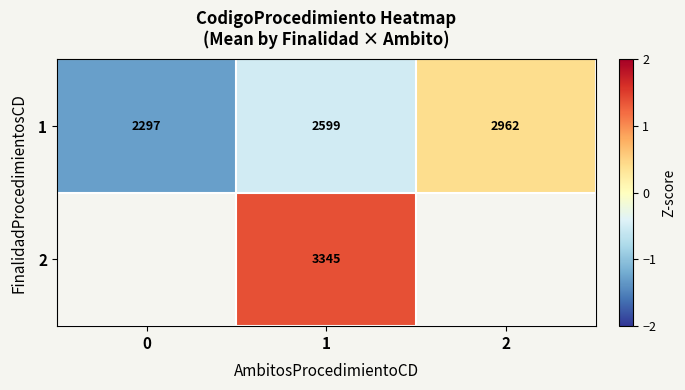

How many data points does each series have?

3